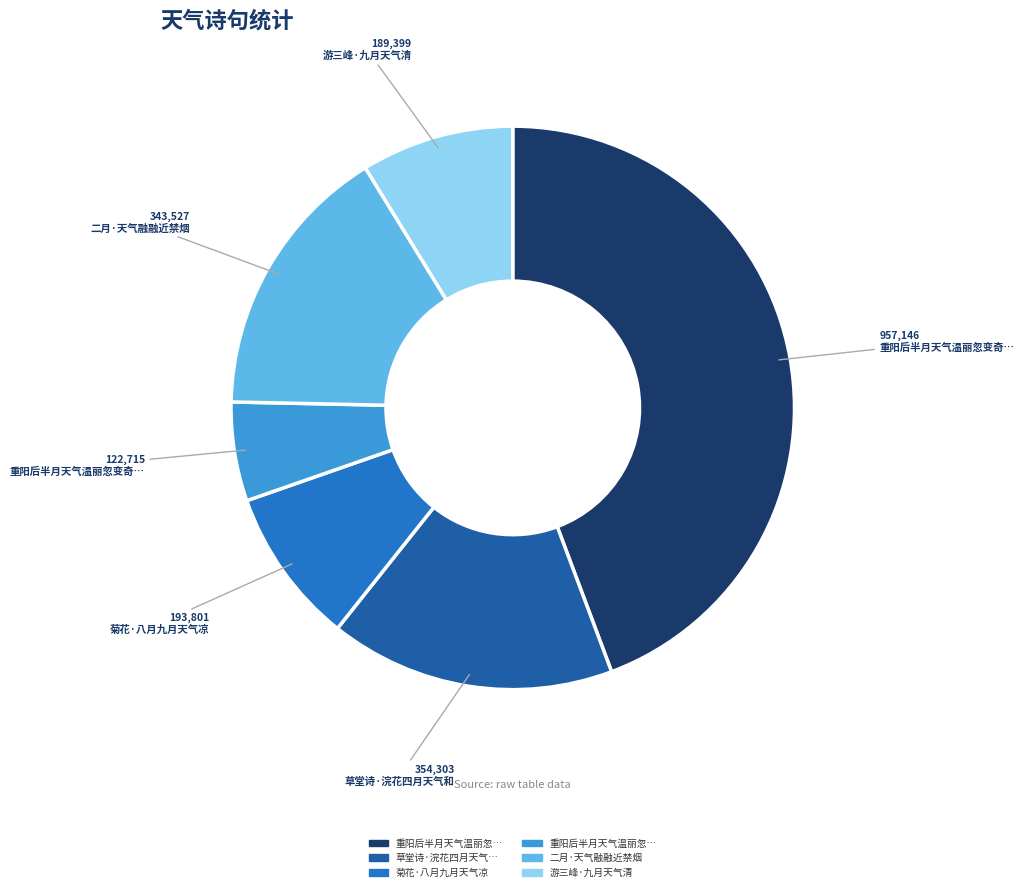

Does any single category account for the majority?

No